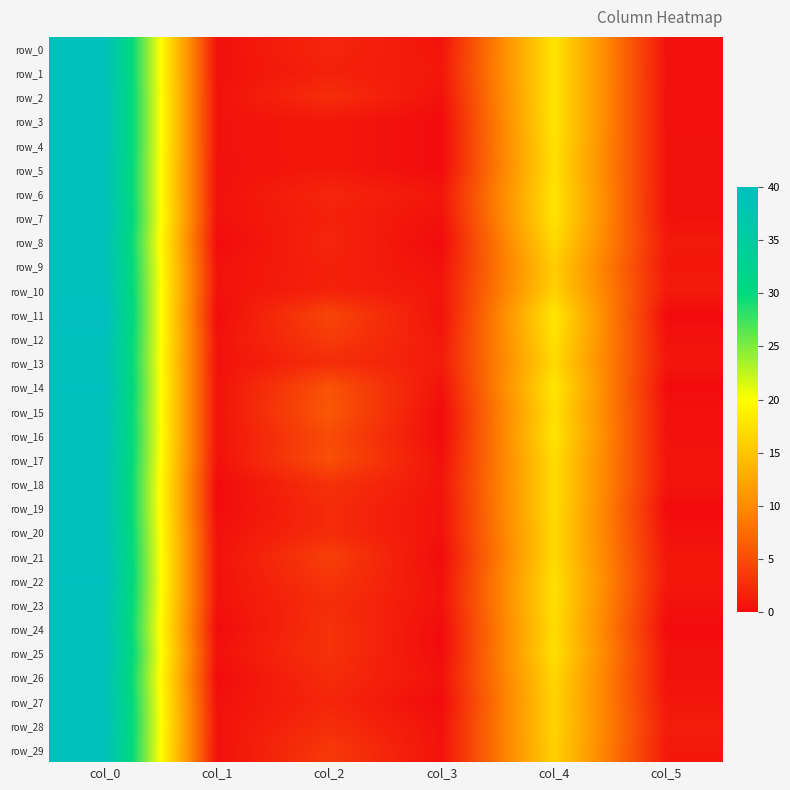

Where does the row_27 series first go above 2?

col_0